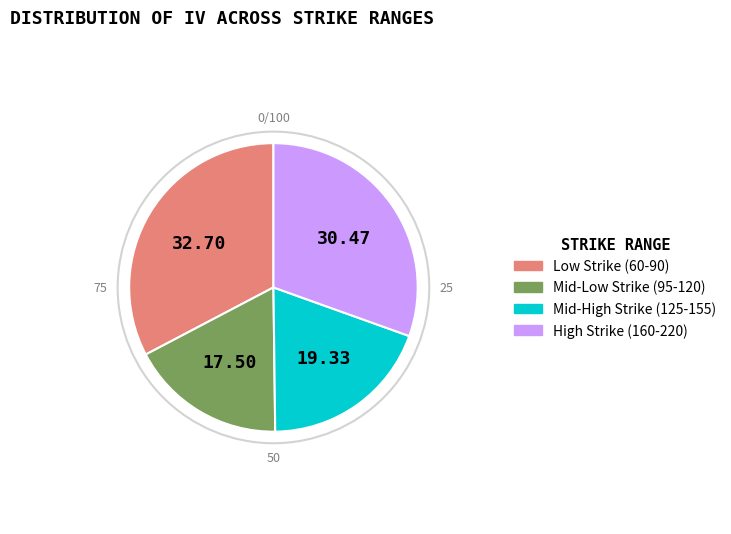

Is there a majority slice in this chart?

No